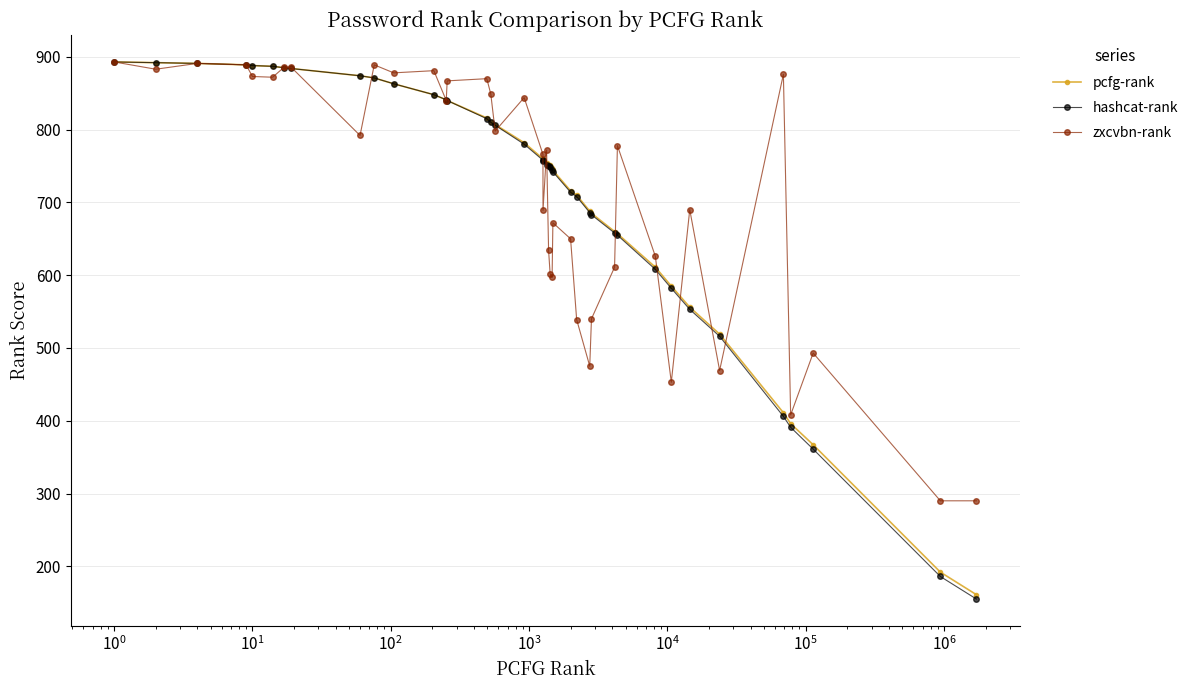

What is the difference between the second highest and minimum values in the zxcvbn-rank series?

601